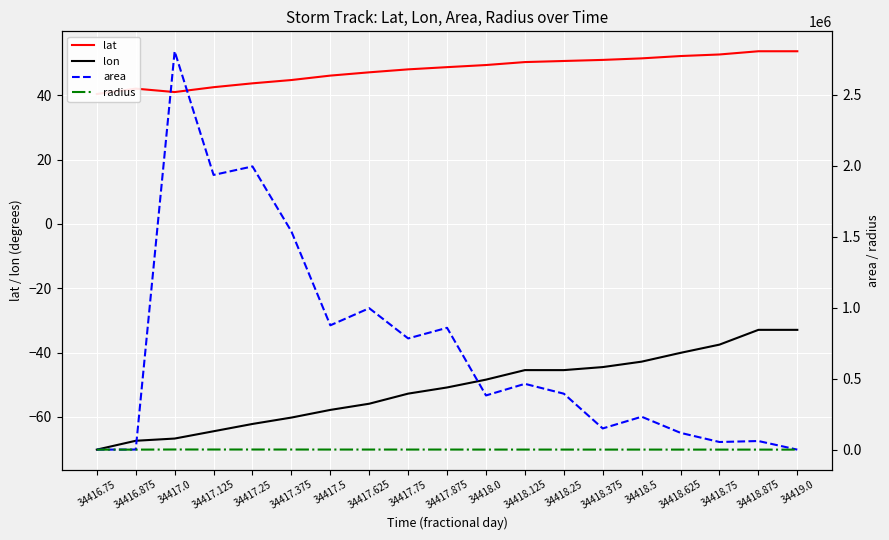

What is the value of the lat point at the 16th from the left?

52.3